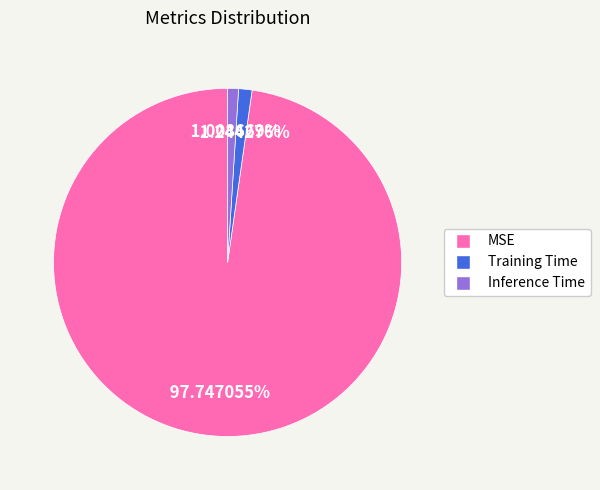

How many slices are in this pie chart?

3